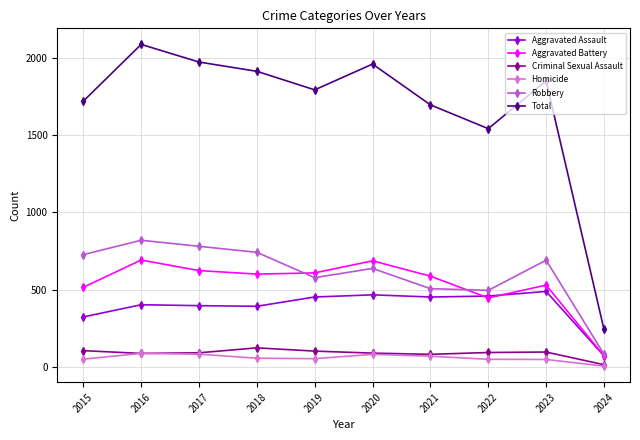

What is the minimum value for Robbery?

82